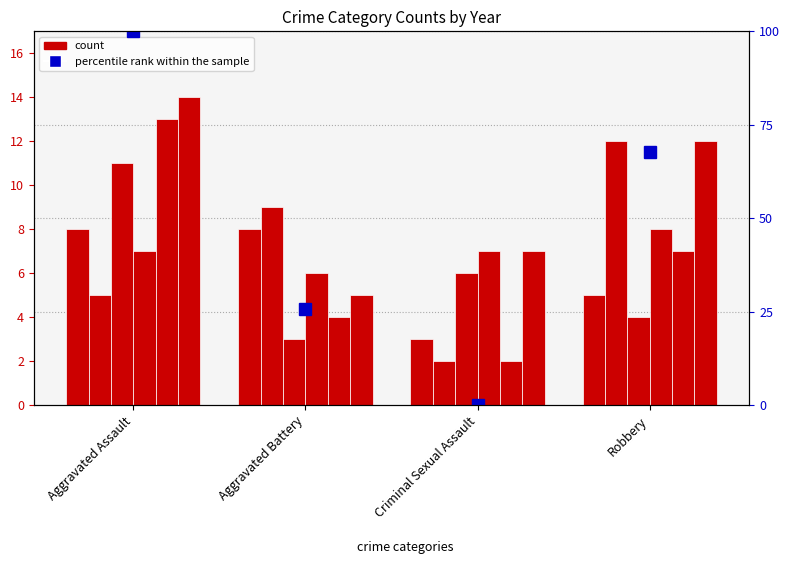

What is the average value?

48.4